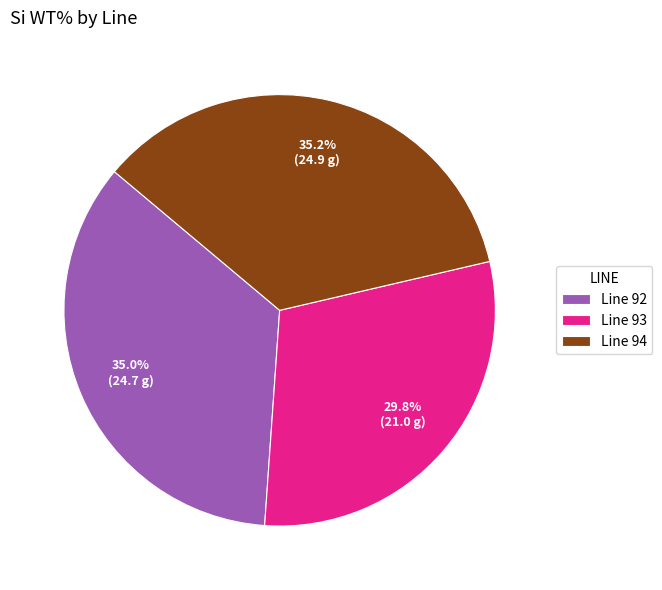

What portion of the pie excludes Line 94?

64.8%